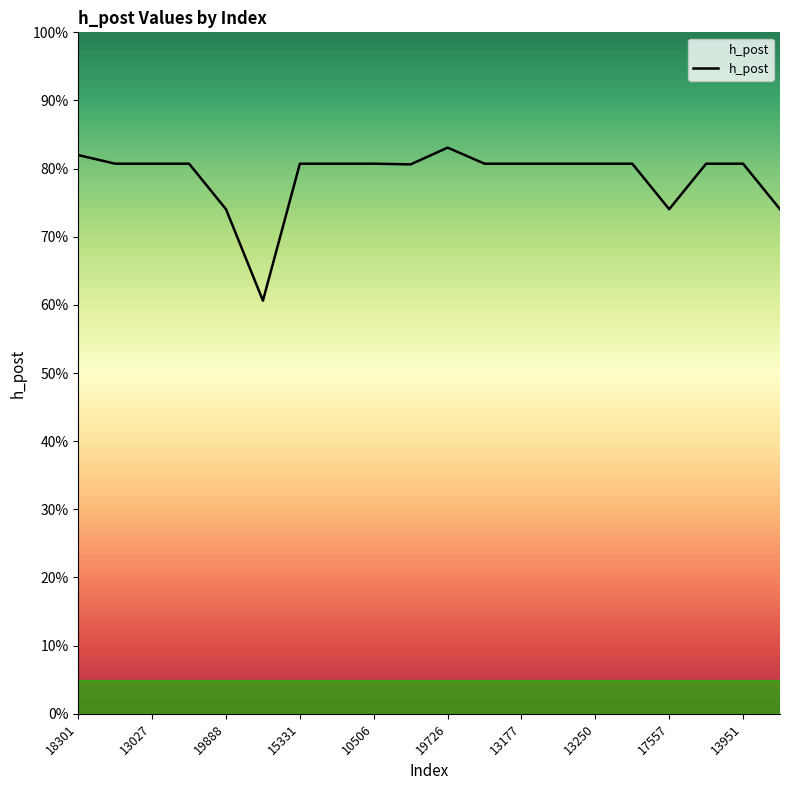

True or false: the data has more than 1 interior local peaks.

False